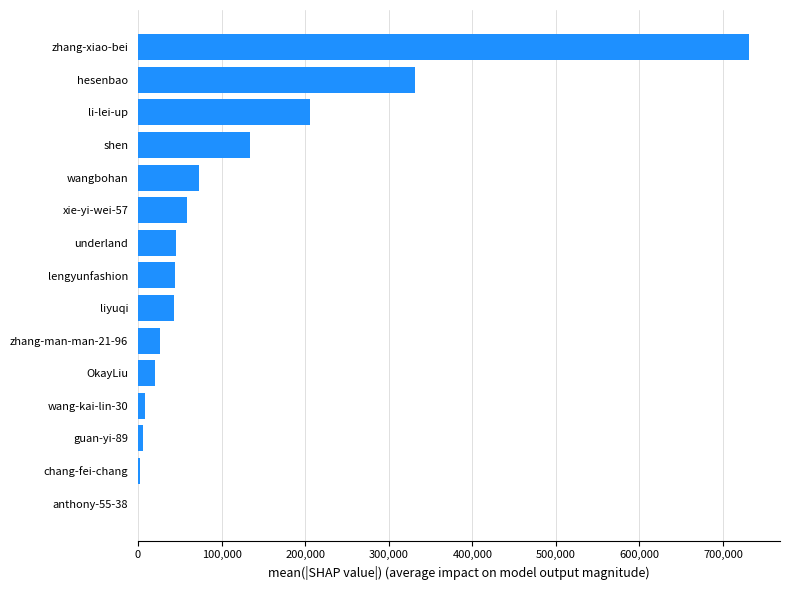

Which has a higher value, underland or wangbohan?

wangbohan